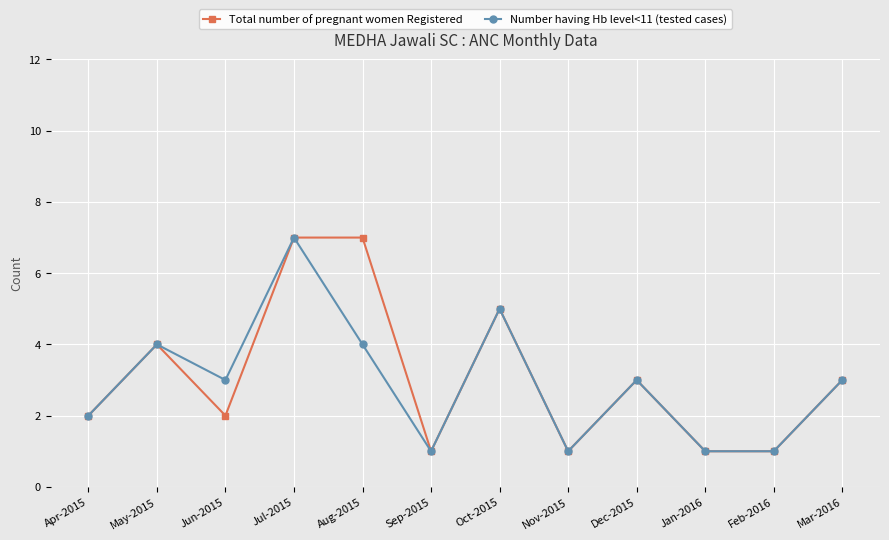

What is the minimum value shown in the chart?

1